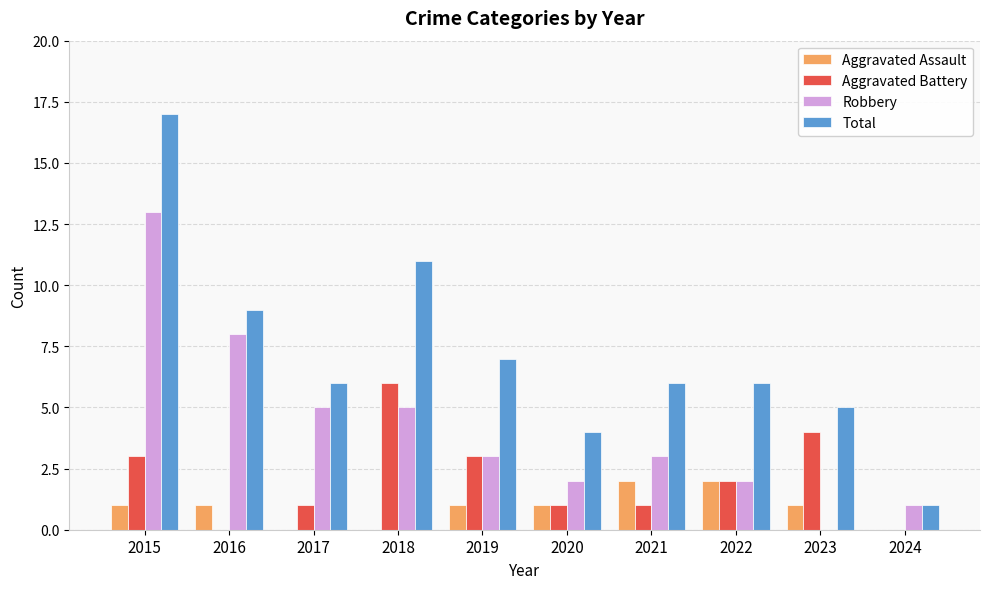

Reading right to left, list all the values displayed in this chart.

Aggravated Assault: 0	1	2	2	1	1	0	0	1	1
Aggravated Battery: 0	4	2	1	1	3	6	1	0	3
Robbery: 1	0	2	3	2	3	5	5	8	13
Total: 1	5	6	6	4	7	11	6	9	17